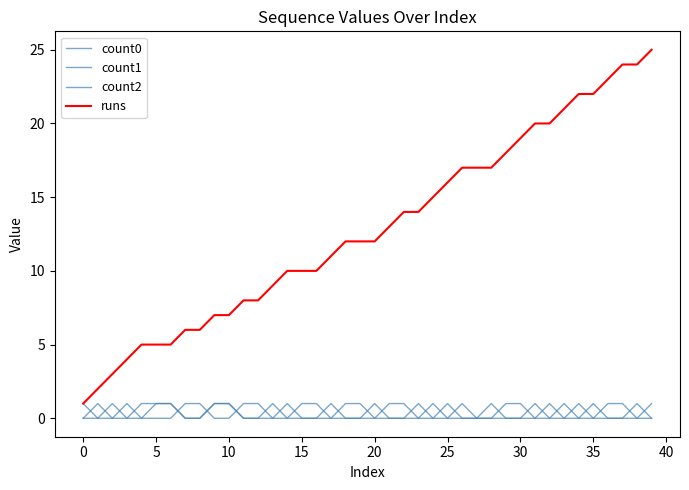

Is this an area chart (filled region under the line)?

No